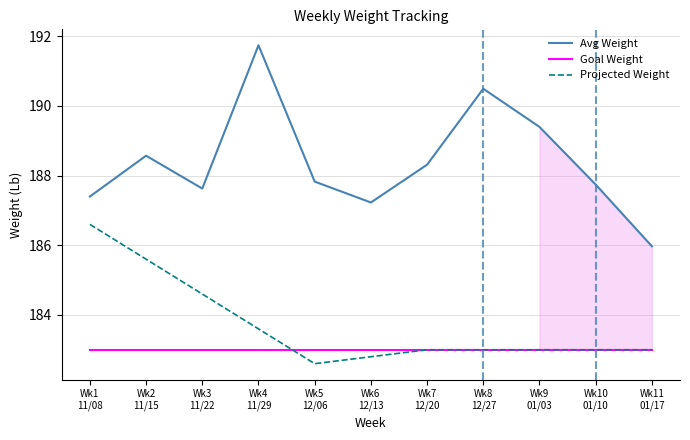

True or false: Avg Weight has a value of 189.4 at Wk9
01/03.

True